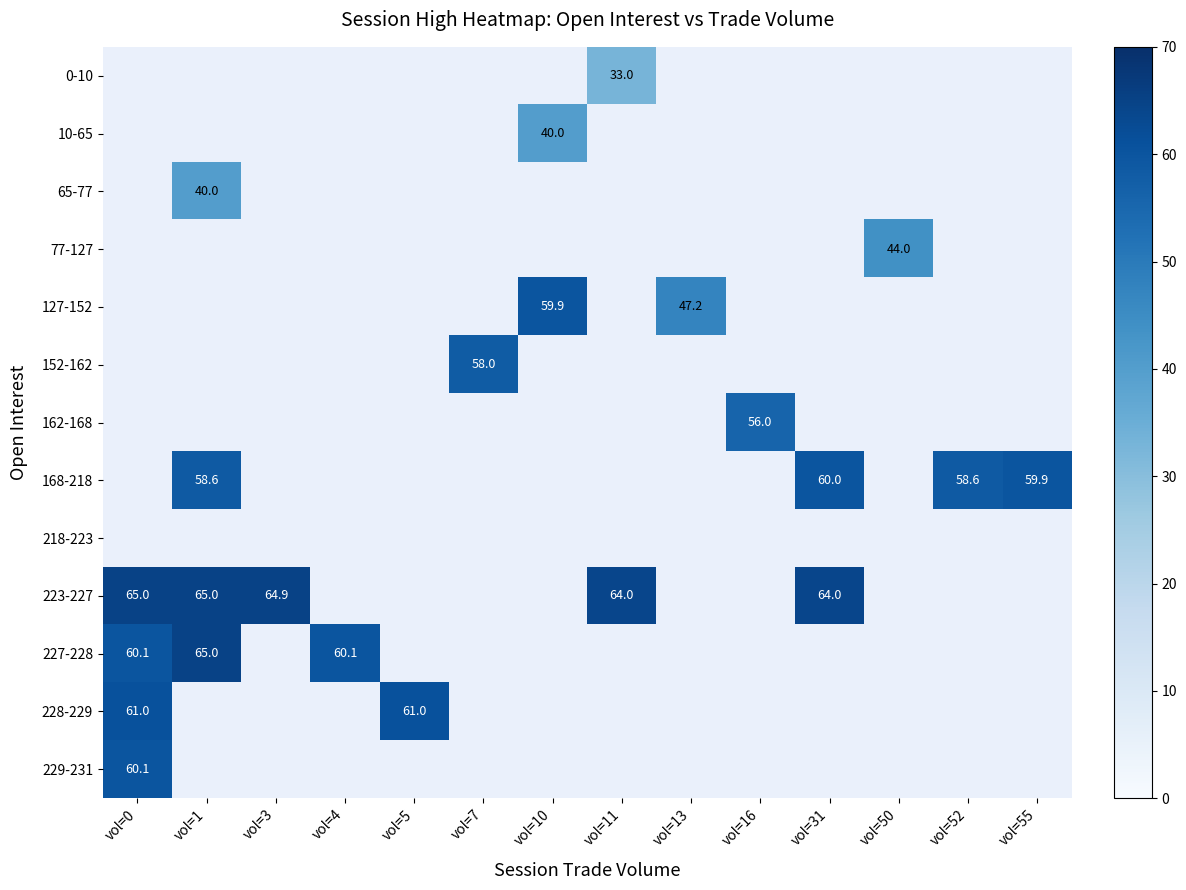

At how many categories does at least one series exceed 3?

14